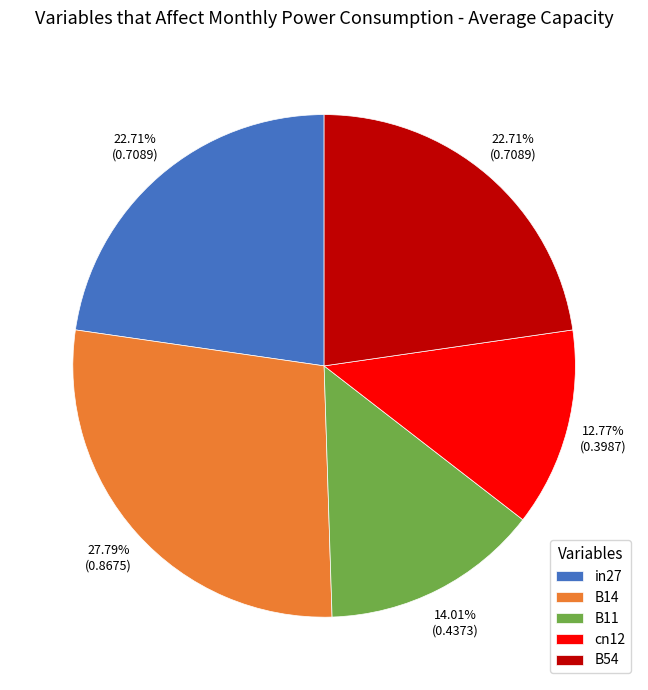

Between B14 and in27, which is larger?

B14